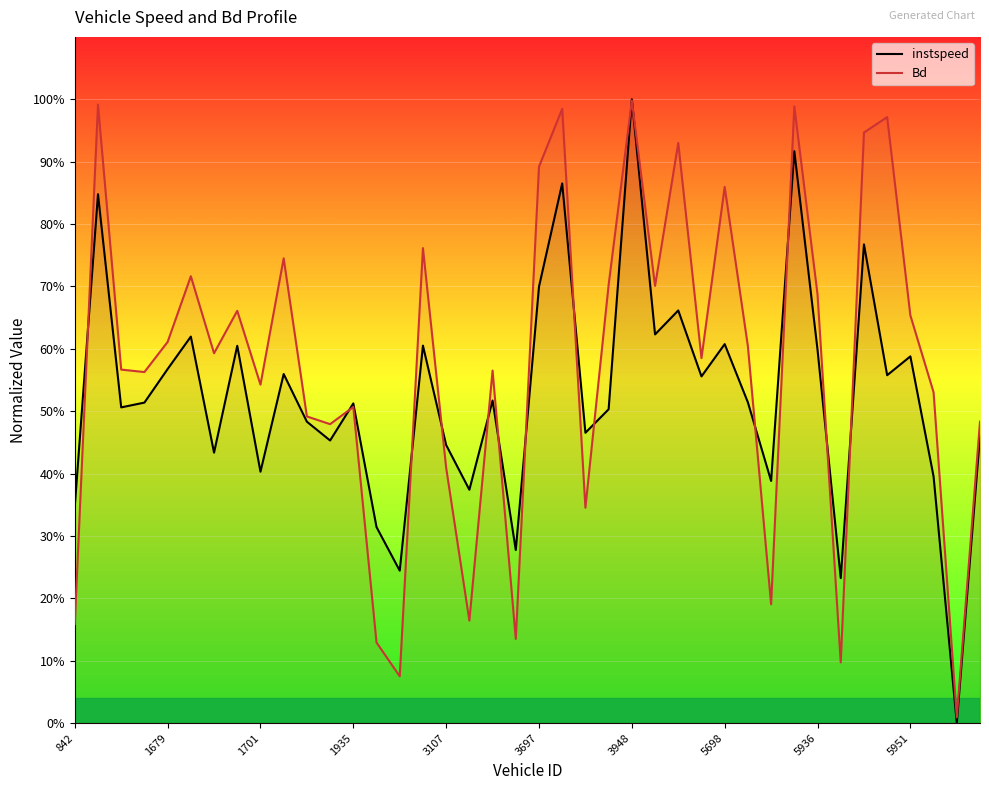

Reading right to left, list all the values displayed in this chart.

instspeed: 0.5	0.0	0.4	0.6	0.6	0.8	0.2	0.6	0.9	0.4	0.5	0.6	0.6	0.7	0.6	1.0	0.5	0.5	0.9	0.7	0.3	0.5	0.4	0.4	0.6	0.2	0.3	0.5	0.5	0.5	0.6	0.4	0.6	0.4	0.6	0.6	0.5	0.5	0.8	0.3
Bd: 0.5	0.0	0.5	0.7	1.0	0.9	0.1	0.7	1.0	0.2	0.6	0.9	0.6	0.9	0.7	1.0	0.7	0.3	1.0	0.9	0.1	0.6	0.2	0.4	0.8	0.1	0.1	0.5	0.5	0.5	0.7	0.5	0.7	0.6	0.7	0.6	0.6	0.6	1.0	0.2